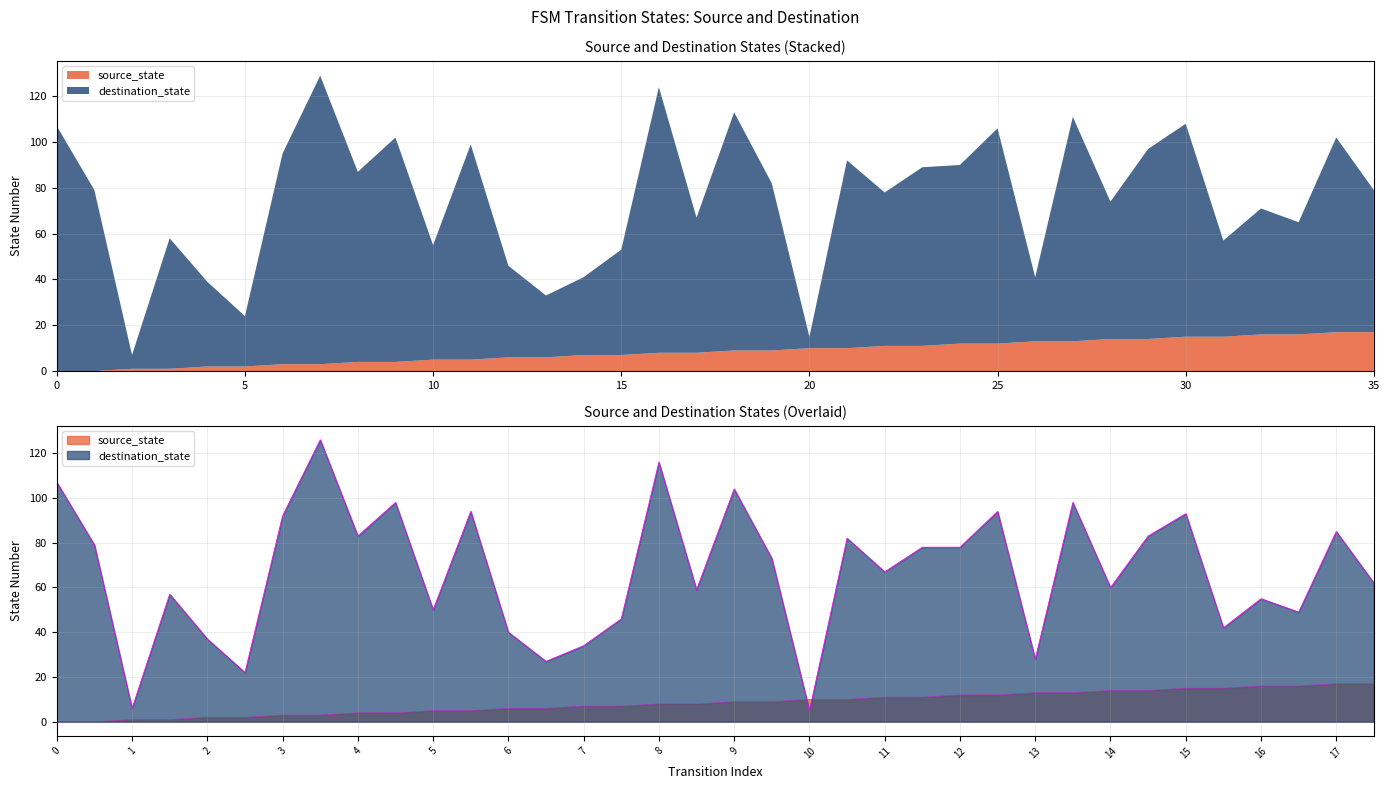

At 10, list the series in order from smallest to largest.

destination_state, source_state